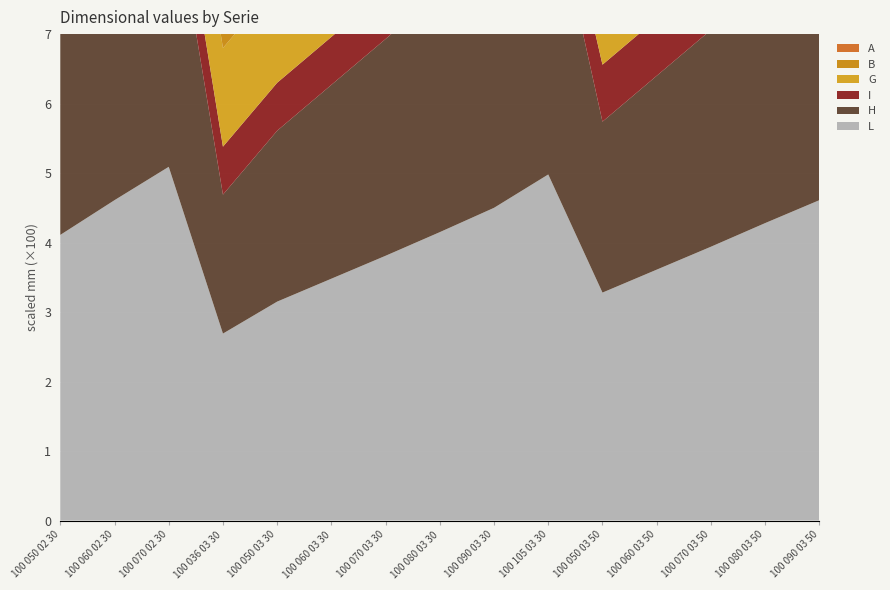

Reading right to left, extract all data points from this chart.

L: 461	428	394	361	328	498	450	415	381	348	315	269	509	461	411
H: 379	346	312	279	246	429	381	346	312	279	246	200	429	381	331
I: 82	82	82	82	82	69	69	69	69	69	69	69	80	80	80
G: 153	153	153	153	153	142	142	142	142	142	142	142	153	153	153
B: 135	135	135	135	135	117	117	117	117	117	117	117	117	117	117
A: 130	130	130	130	130	110	110	110	110	110	110	110	110	110	110